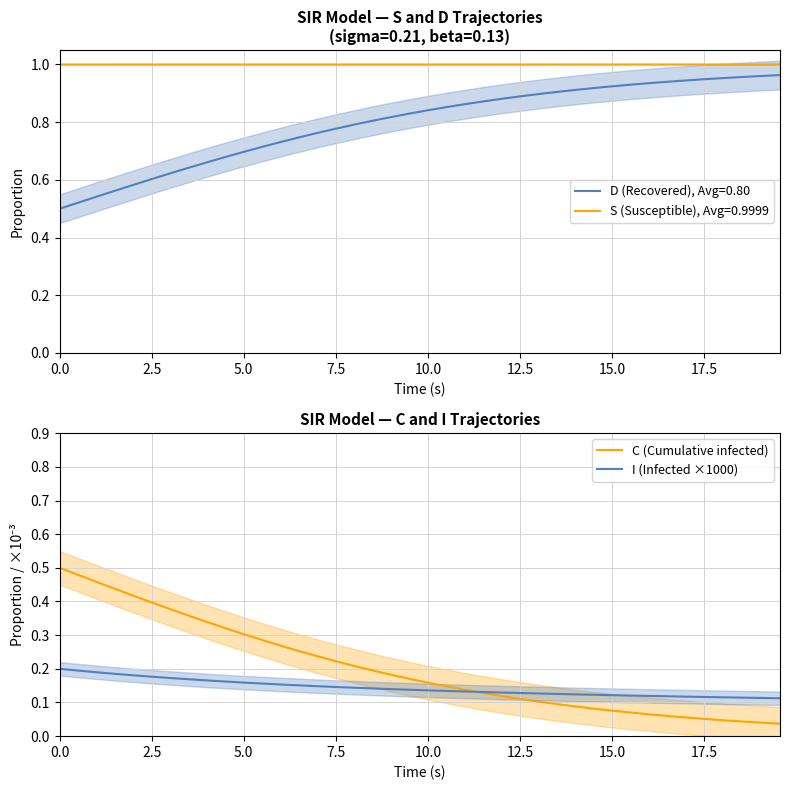

True or false: S (Susceptible), Avg=0.9999 and D (Recovered), Avg=0.80 cross at least once.

False